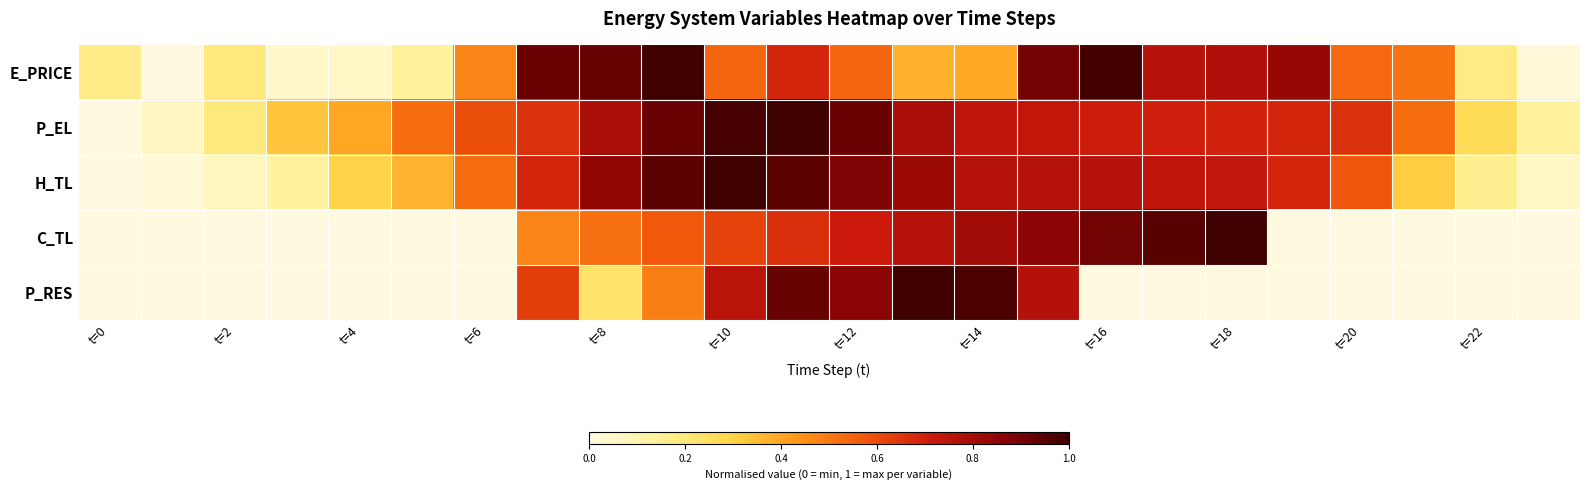

Rank the series by their maximum value, from highest to lowest.

E_PRICE, P_EL, H_TL, C_TL, P_RES